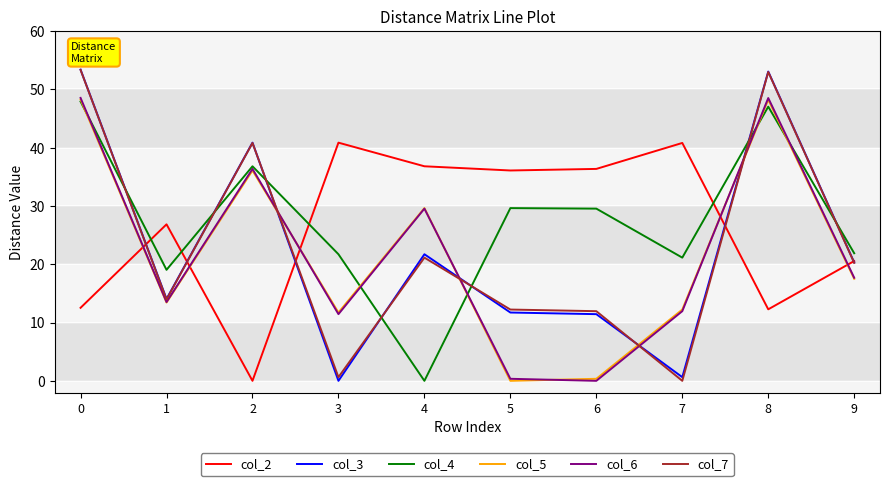

How many positive values does the col_6 series have?

9